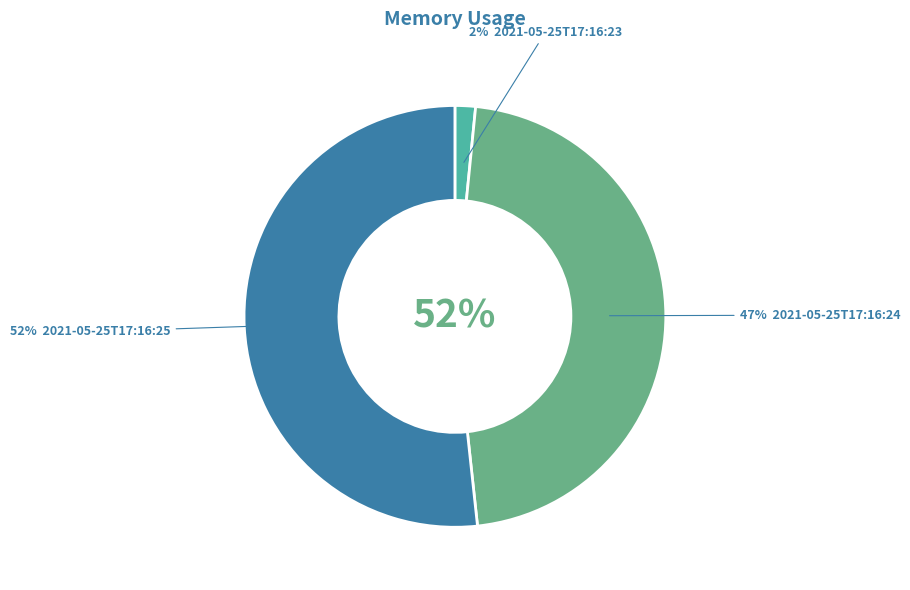

Is the sum of 2021-05-25T17:16:25 and 2021-05-25T17:16:24 greater than half?

Yes